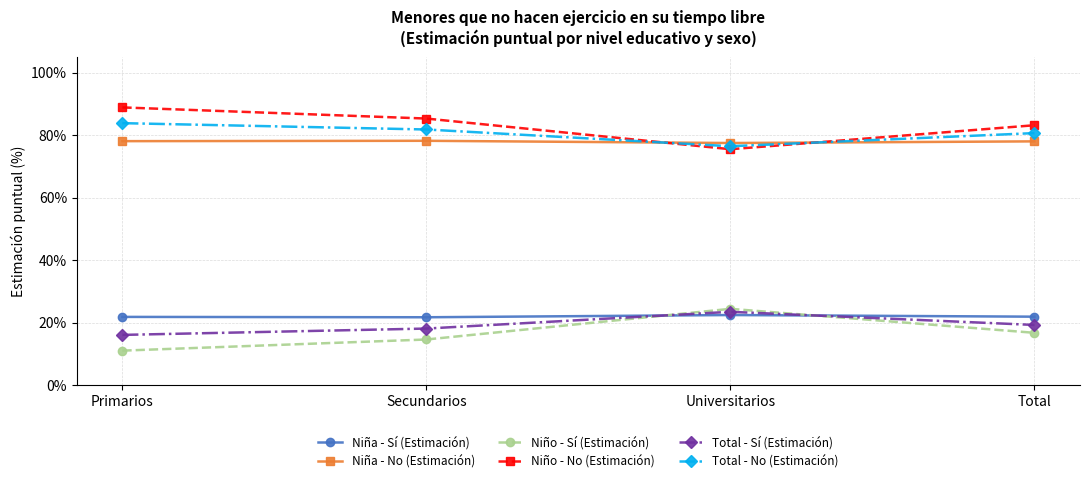

What is the label of the 3rd point from the right?

Secundarios